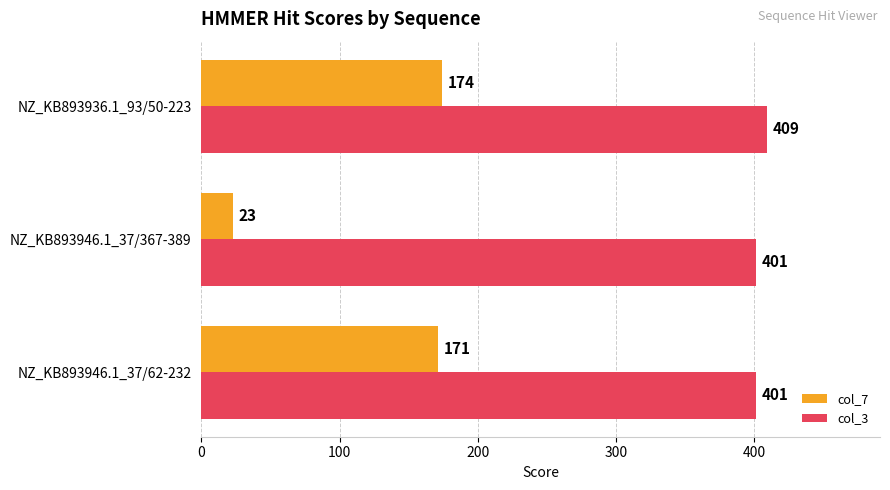

What is the spread (max minus min) of values at NZ_KB893946.1_37/62-232?

230